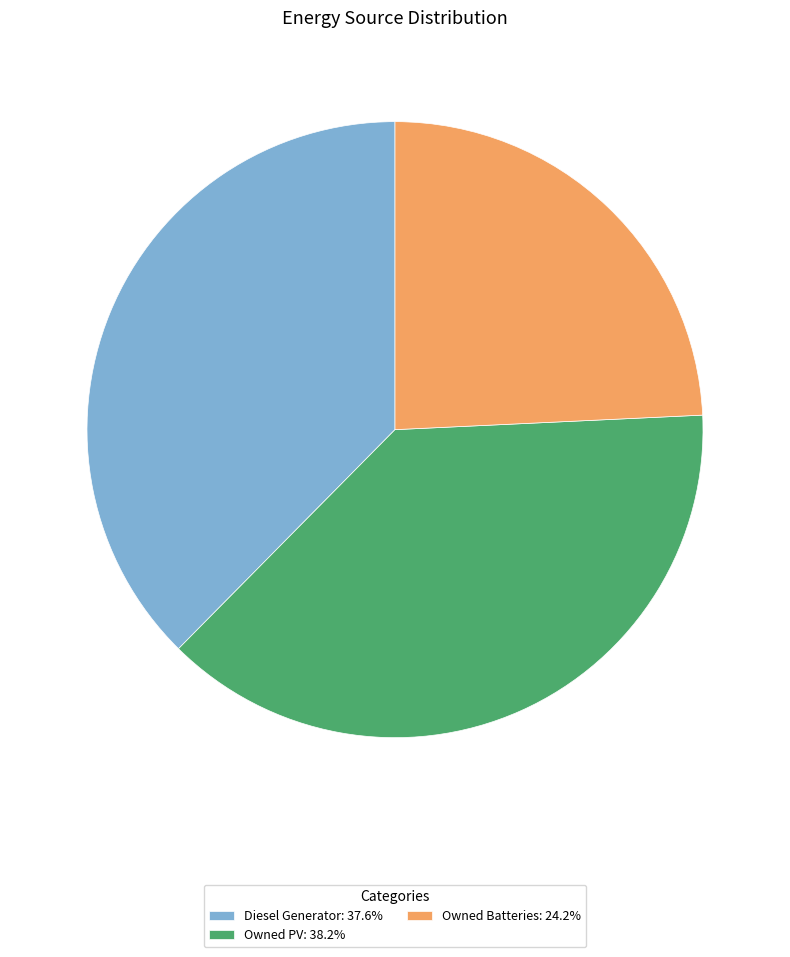

Approximately how many times larger is the value at Owned Batteries compared to Diesel Generator?

0.6